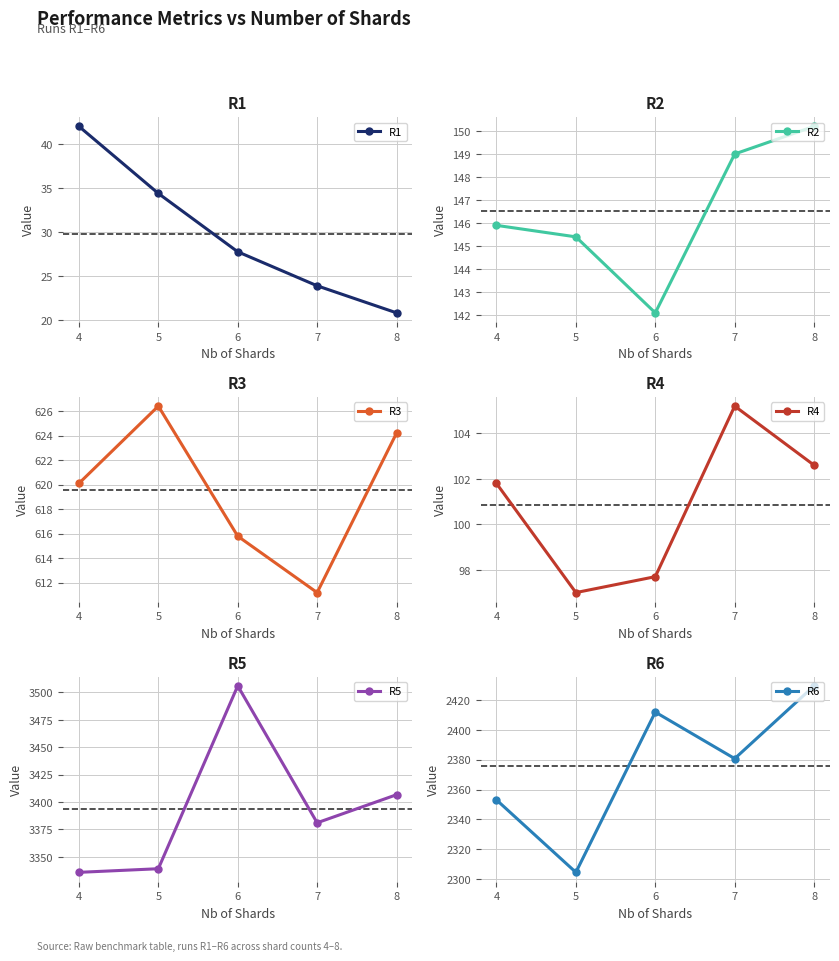

True or false: R1 has more than 0 points higher than both neighbors.

False